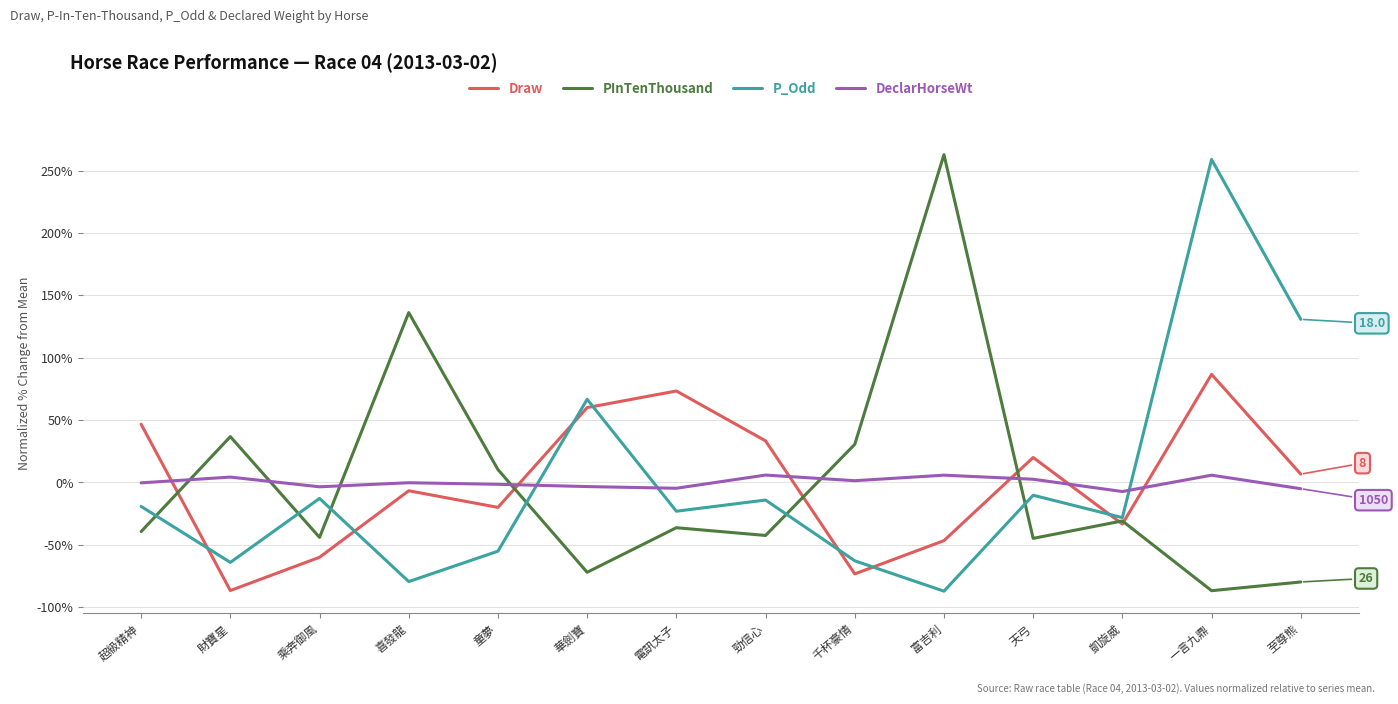

Is the value of Draw at 財寶星 greater than the value of PInTenThousand at 華劍寶?

No